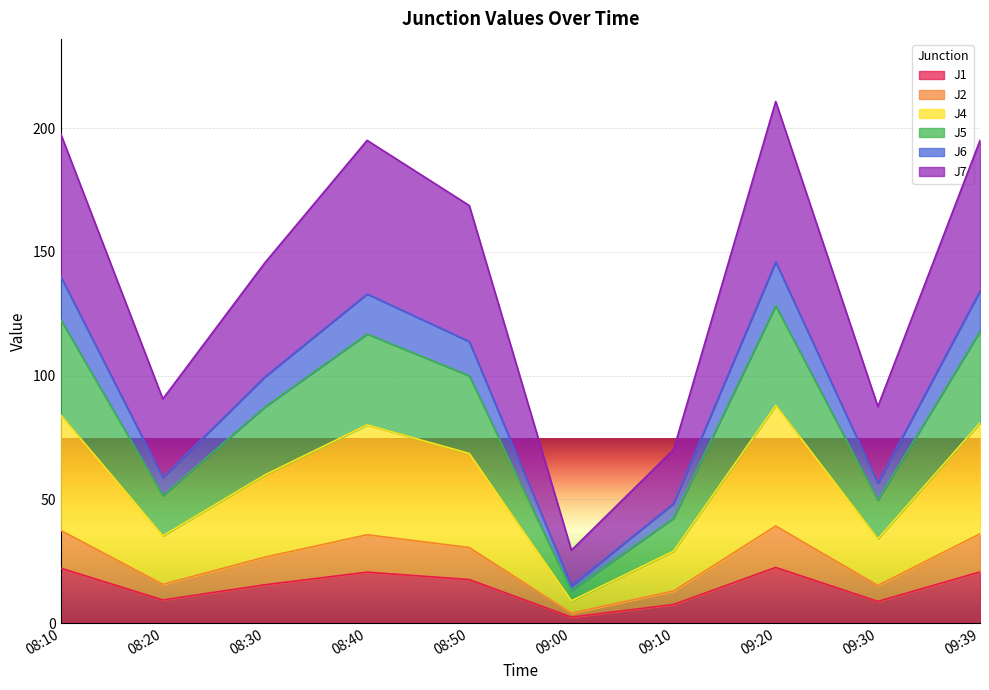

What is the total value across all series at 08:30?

145.7